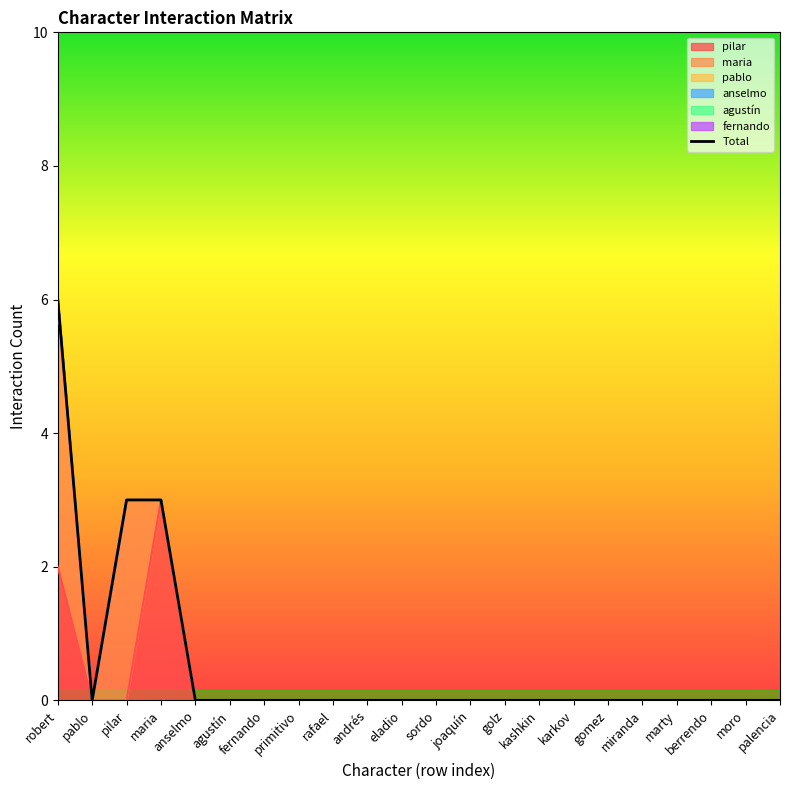

Does the chart have visible grid lines?

No